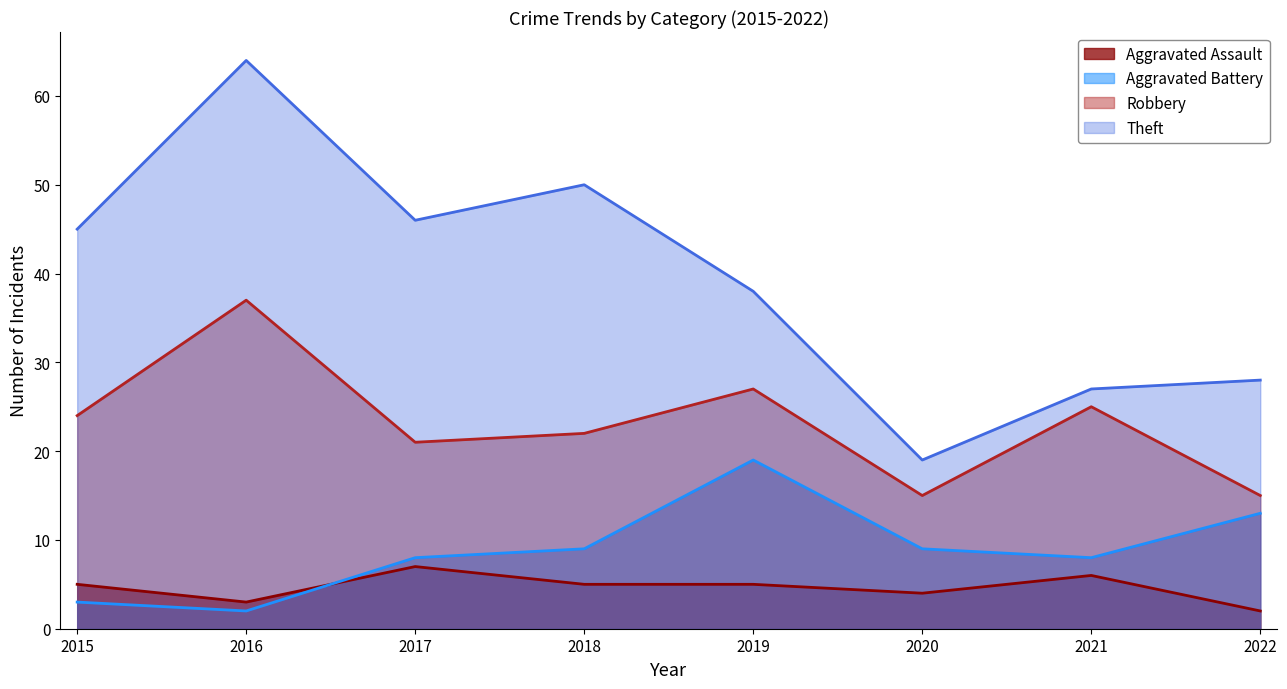

What value does the Robbery series have at 2016, to the nearest 10?

40